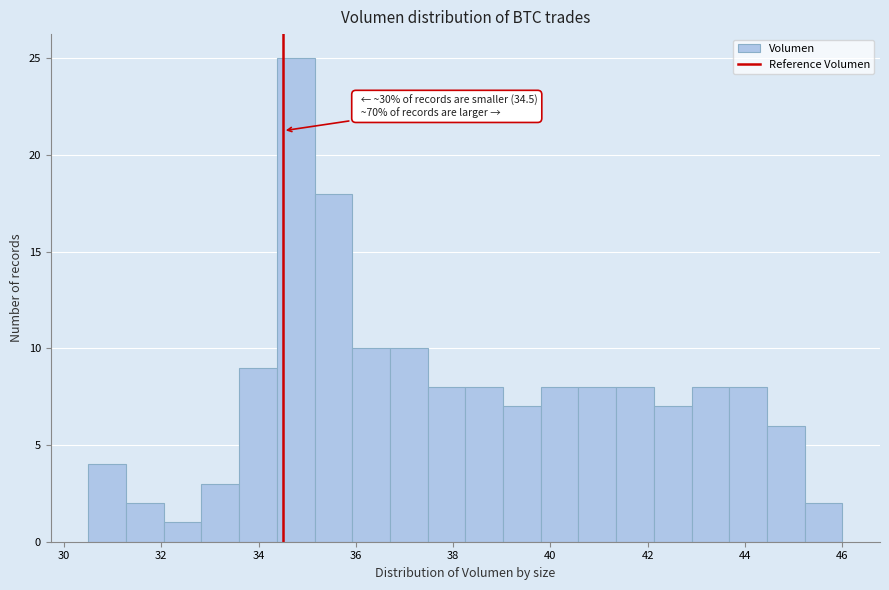

Around what value on the x-axis is the tallest bar? Give the approximate position of its centre, as read against the axis.

34.8